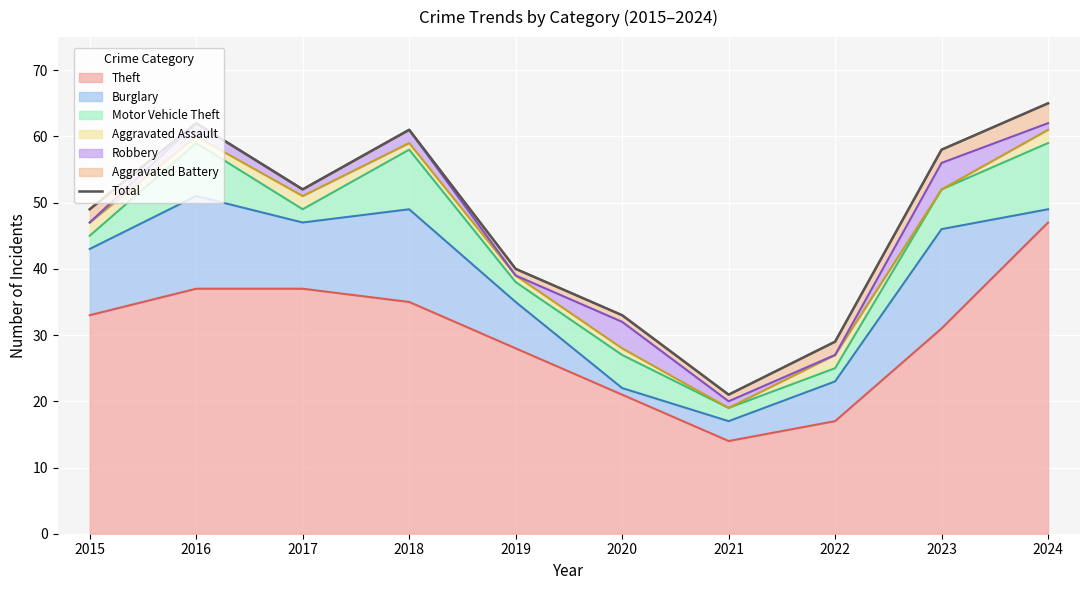

The chart shows a value of 52 at 2017. True or false?

True